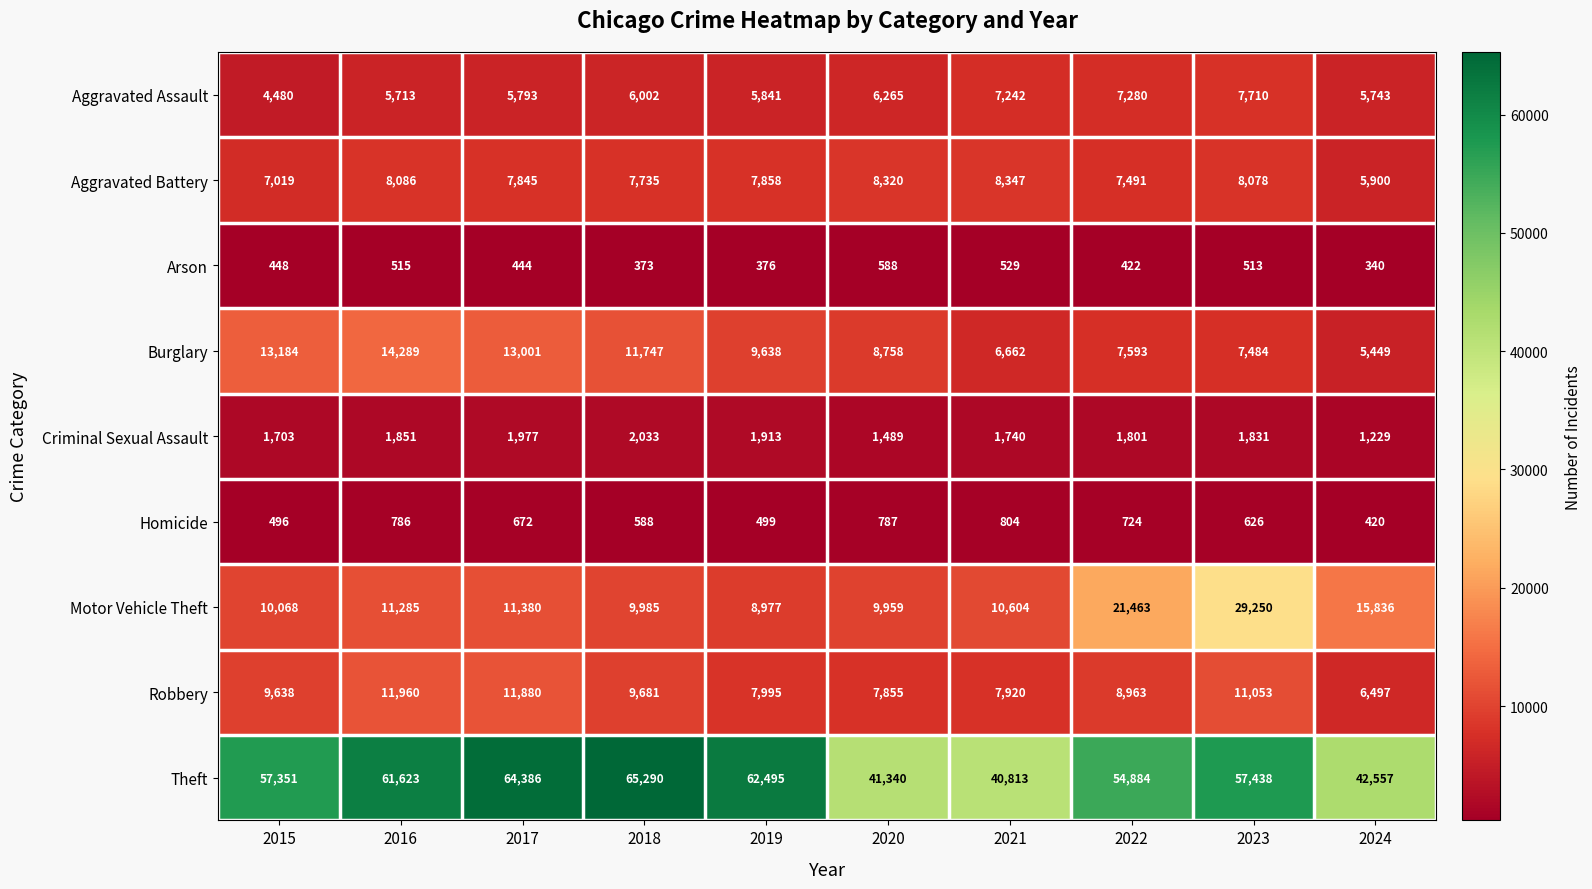

What is the highest value of the Aggravated Battery series?

8347